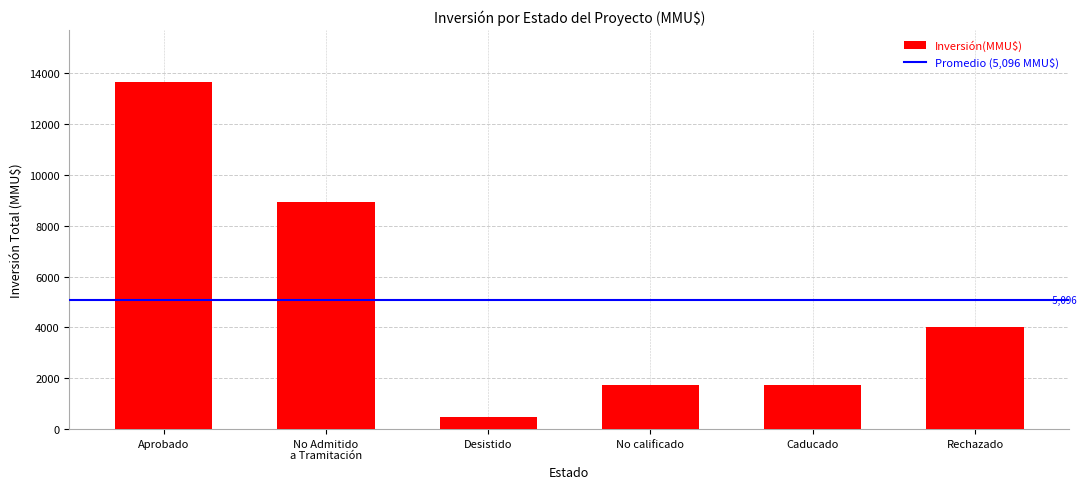

Is it true that the value at No calificado is 2617?

False